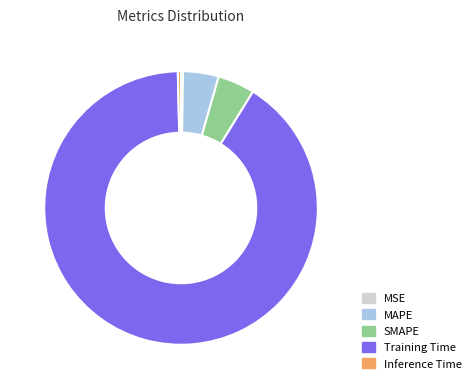

Which slice is the largest?

Training Time